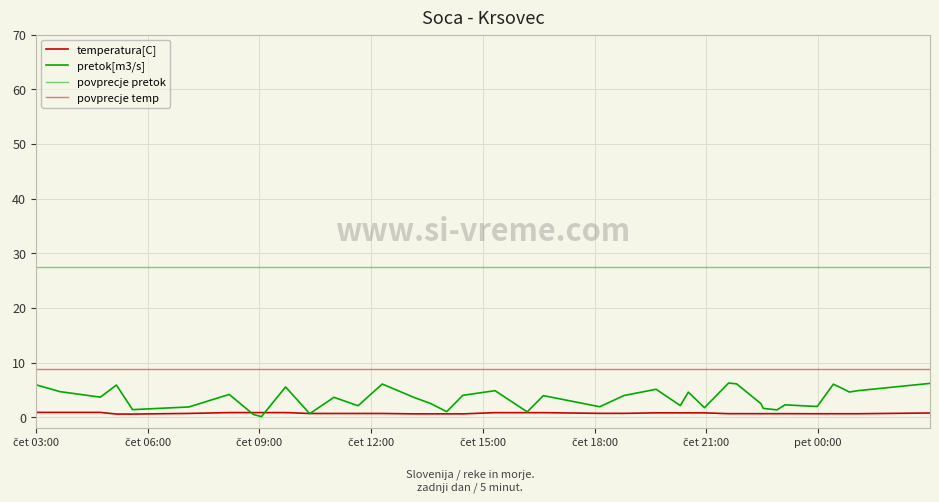

After their last crossing, which series has the higher values: pretok[m3/s] or temperatura[C]?

pretok[m3/s]